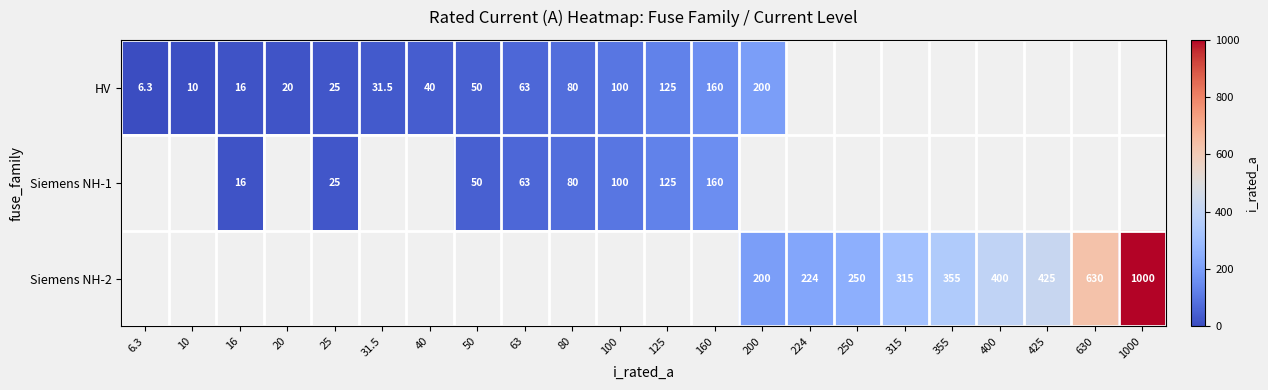

What is the difference between the Siemens NH-1 values at 63 and 80?

17.0